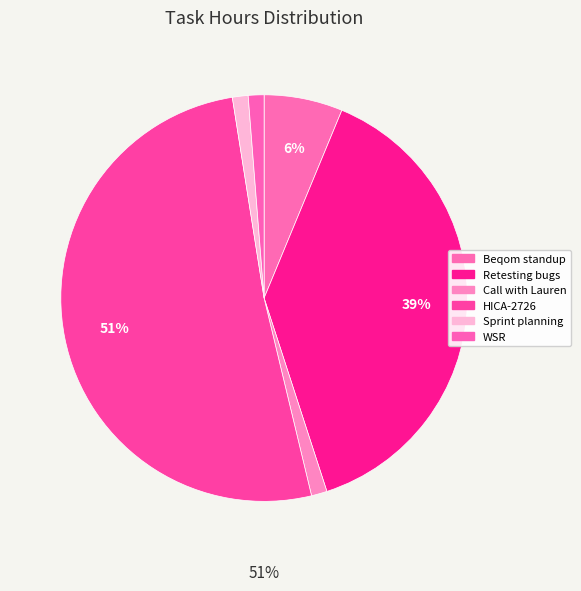

How many slices are in this pie chart?

6